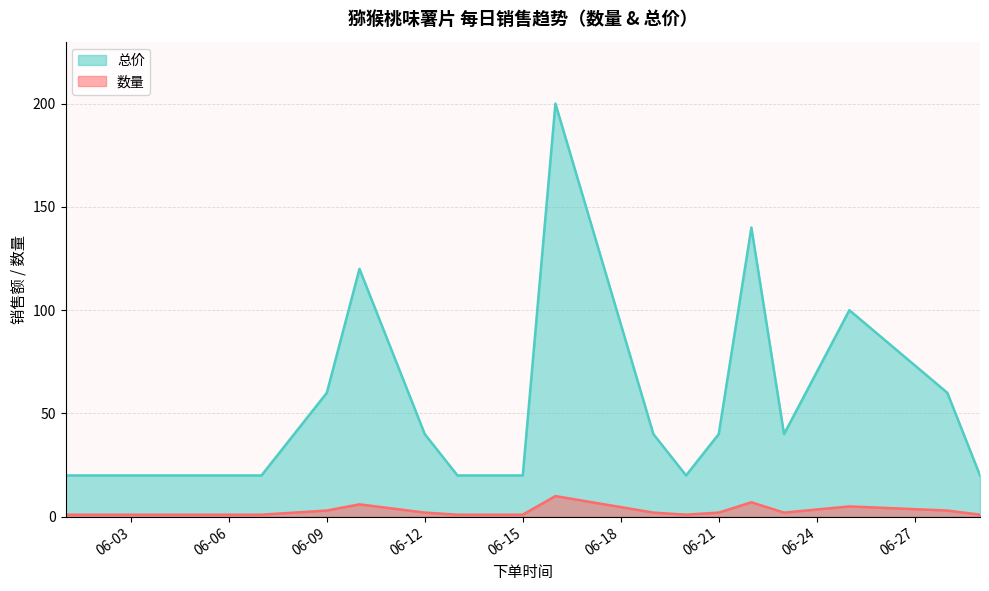

At which category does the chart reach its minimum across all series?

2019-06-01